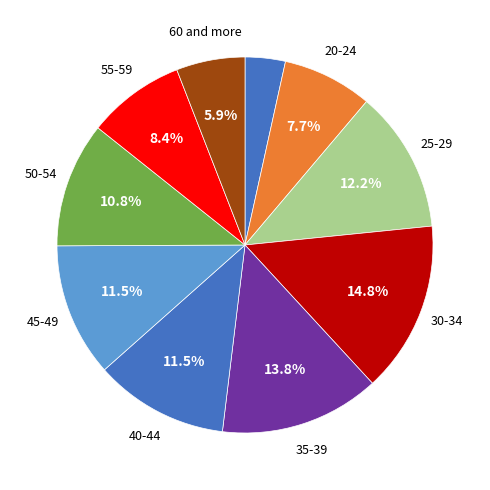

To the nearest percent, what is the difference between the largest and smallest slice percentages?

11%